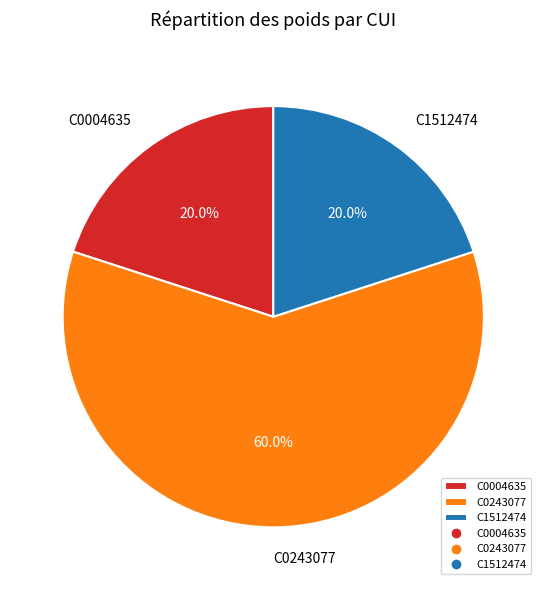

The C0243077 slice represents 52% of the pie. True or false?

False